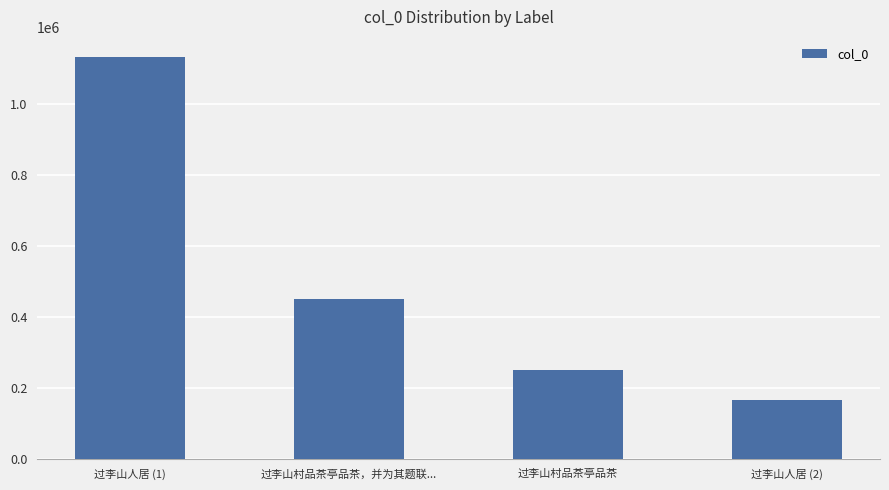

What is the greatest value displayed?

1133119